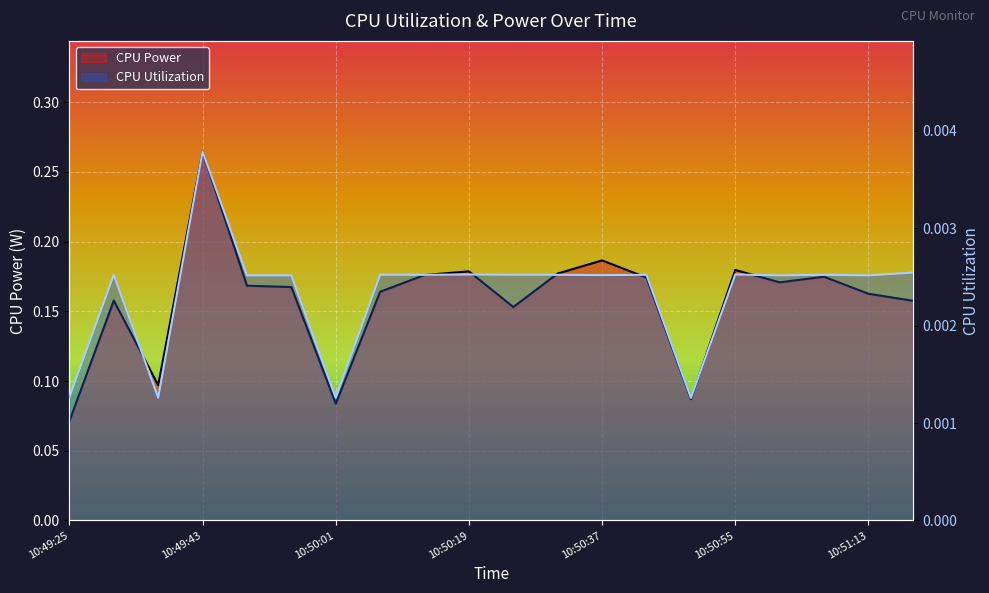

What is the difference between the highest and lowest values at 10:51:01?

0.2